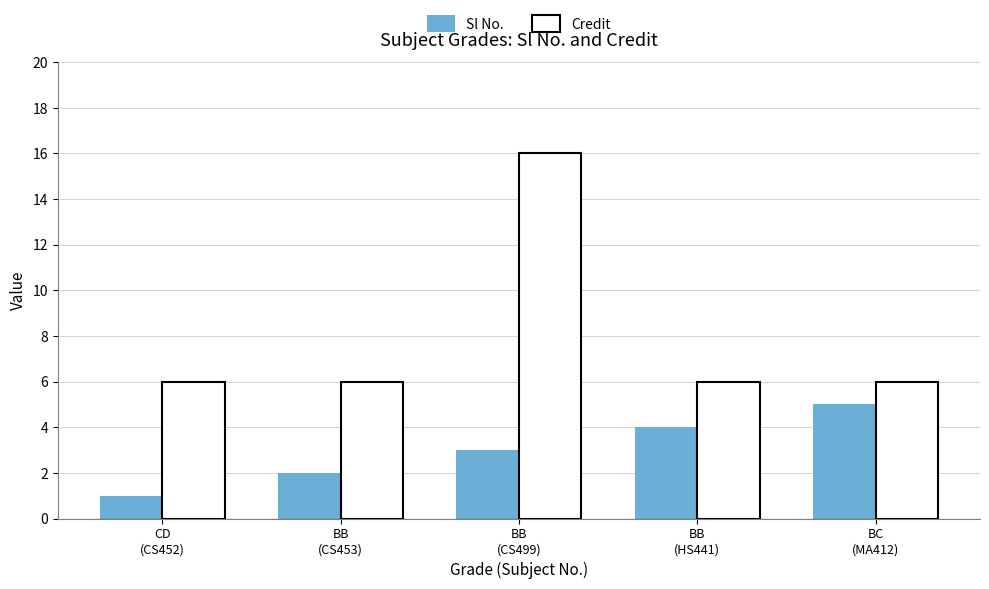

Reading left to right, extract all data points from this chart.

Sl No.: 1	2	3	4	5
Credit: 6	6	16	6	6